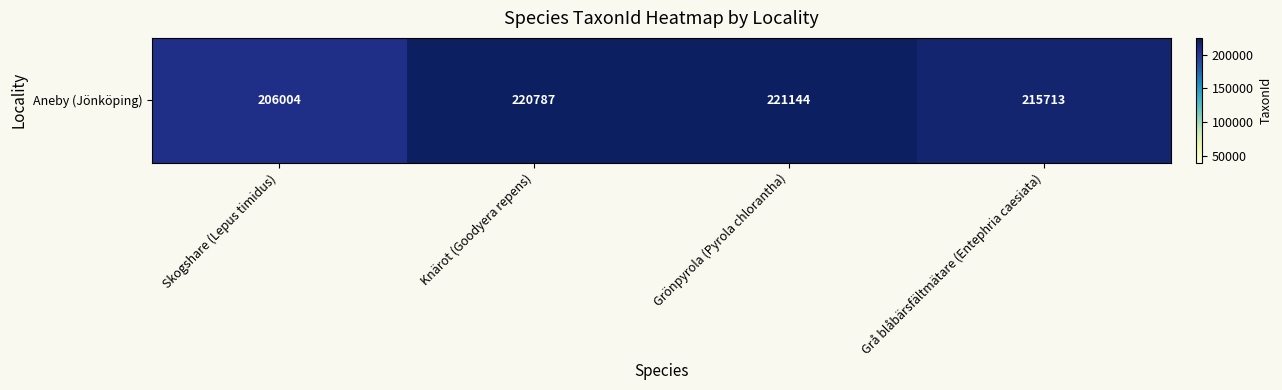

Rank the categories by value from highest to lowest.

Grönpyrola (Pyrola chlorantha), Knärot (Goodyera repens), Grå blåbärsfältmätare (Entephria caesiata), Skogshare (Lepus timidus)